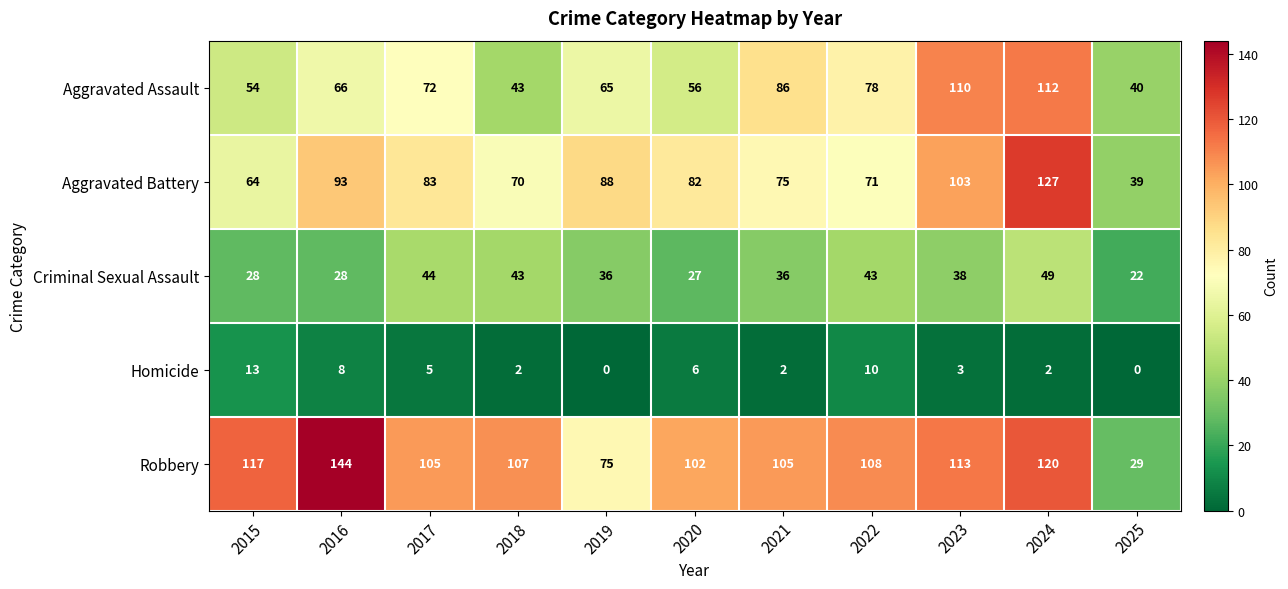

At which label does Aggravated Assault reach its peak?

2024